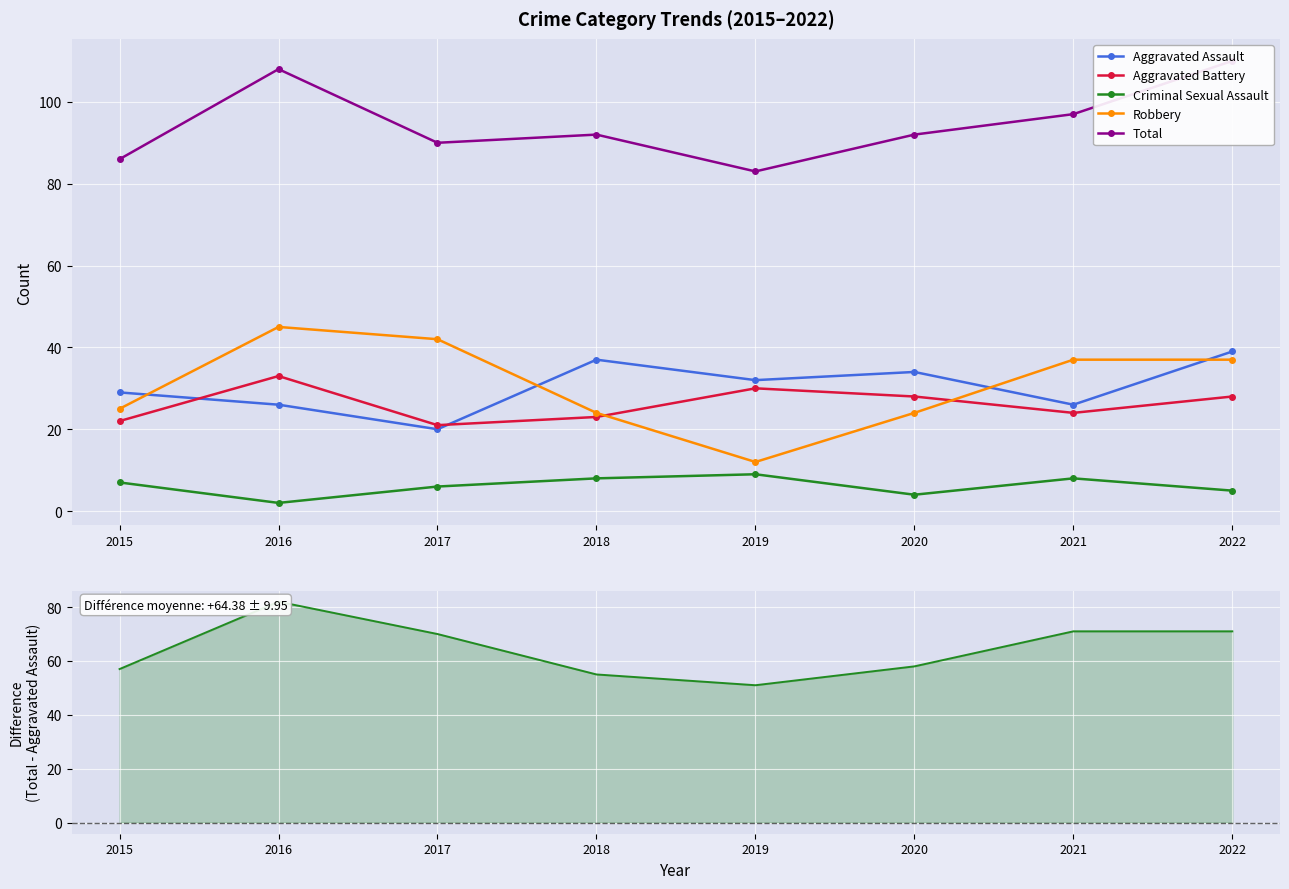

Rank the categories by Total − Aggravated Assault value from lowest to highest.

2019, 2018, 2015, 2020, 2017, 2021, 2022, 2016